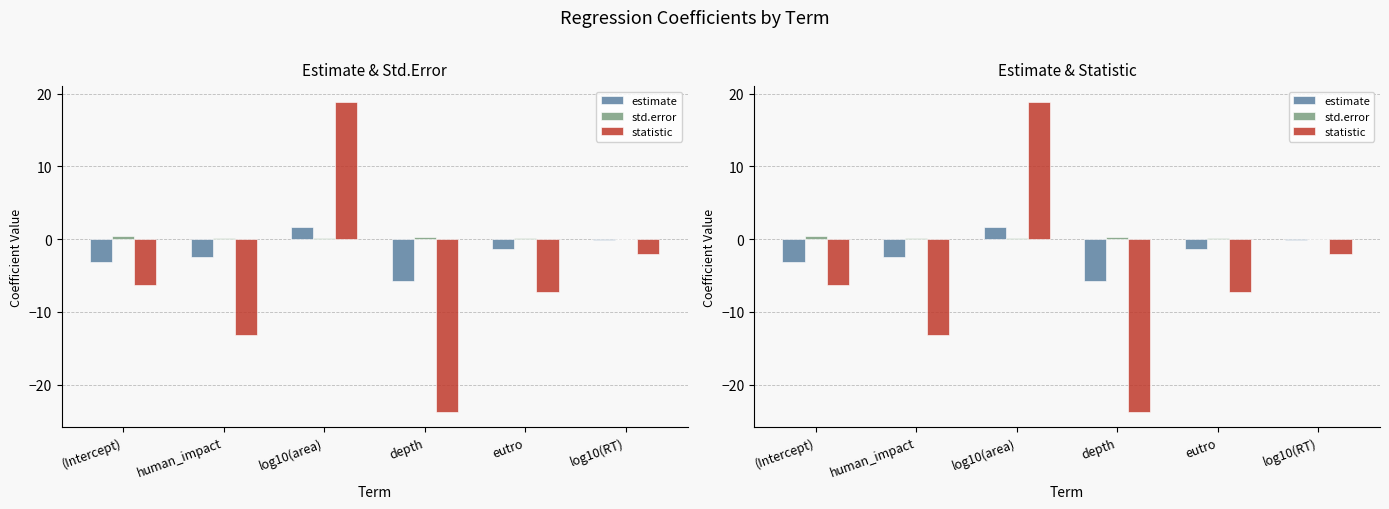

Reading left to right, list all the values displayed in this chart.

estimate: (Intercept)=-3.1	human_impact=-2.5	log10(area)=1.7	depth=-5.8	eutro=-1.4	log10(RT)=-0.2
std.error: (Intercept)=0.5	human_impact=0.2	log10(area)=0.1	depth=0.2	eutro=0.2	log10(RT)=0.1
statistic: (Intercept)=-6.4	human_impact=-13.2	log10(area)=18.9	depth=-23.7	eutro=-7.3	log10(RT)=-2.0